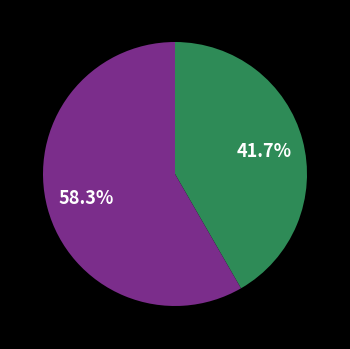

Is there a majority slice in this chart?

Yes